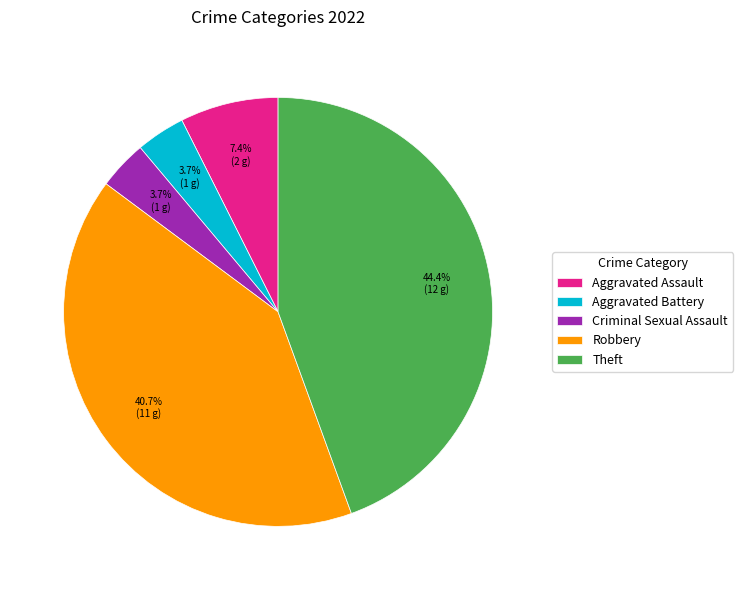

The Criminal Sexual Assault slice represents 15% of the pie. True or false?

False